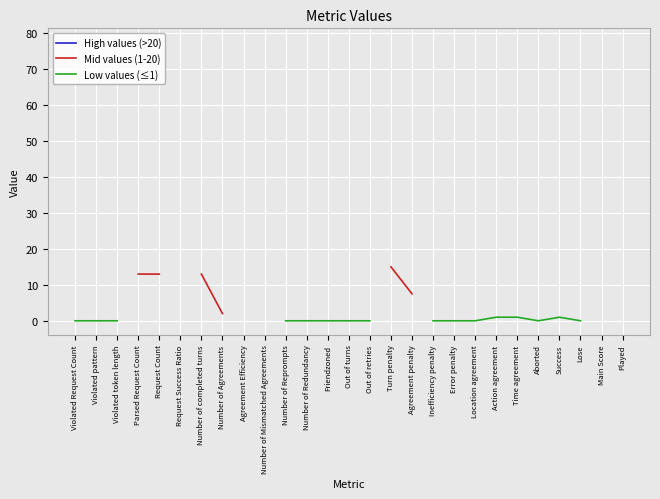

At which label is Low values (≤1) closest to 0?

Violated Request Count